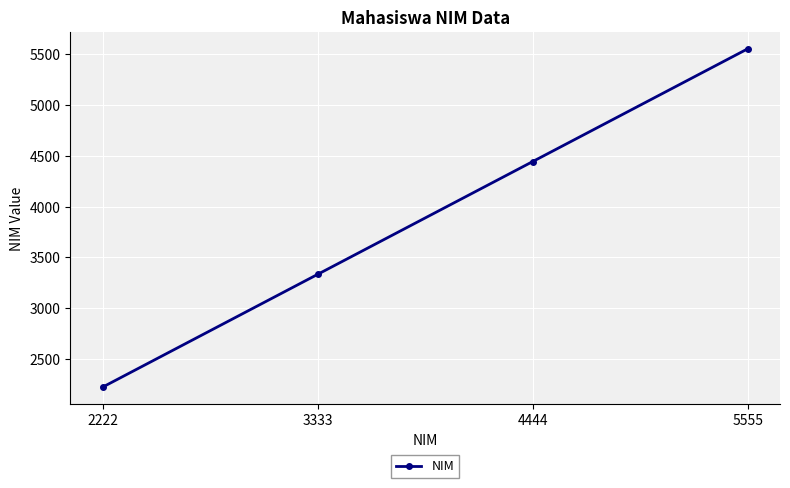

Where is the data nearest to the value 3888?

3333